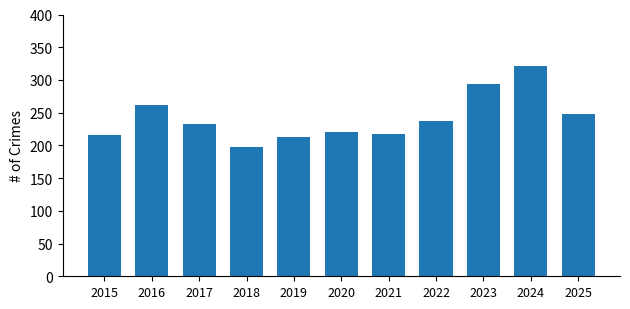

What is the change in value from 2018 to 2025?

+51